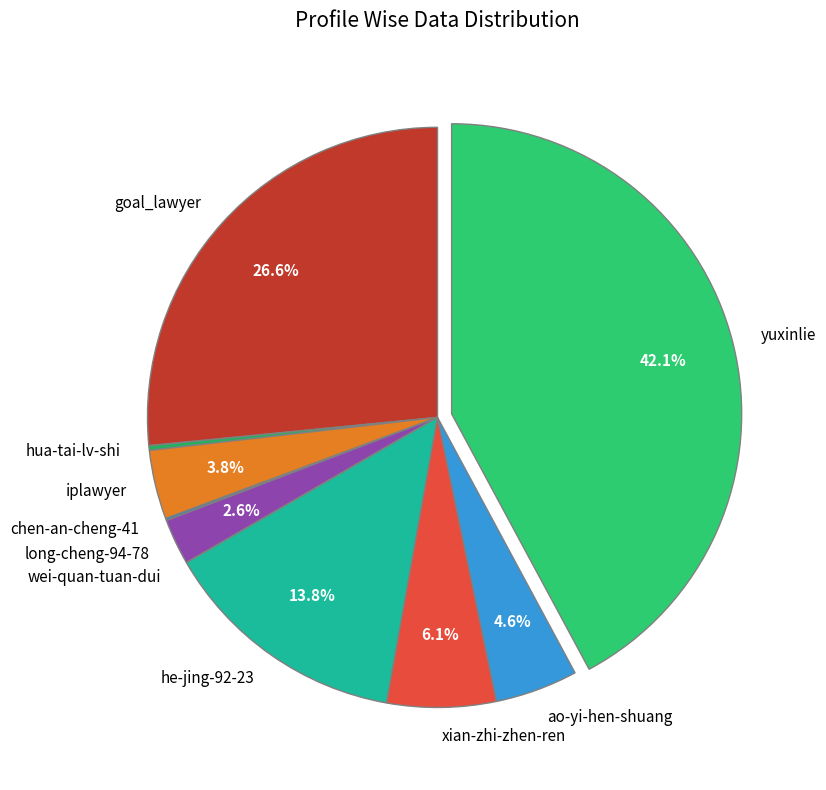

Which category has the biggest portion of the pie?

yuxinlie